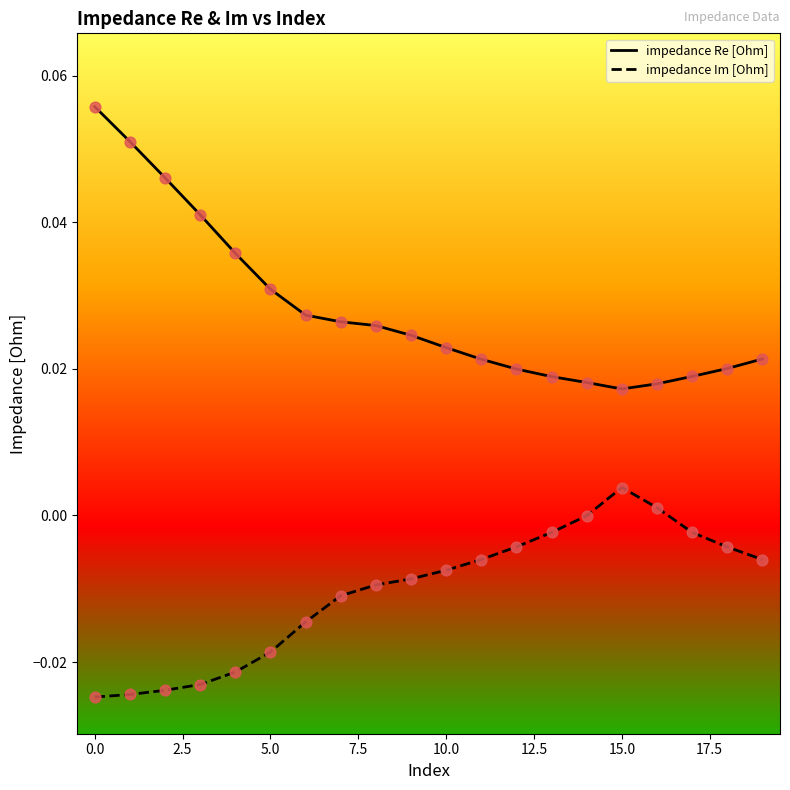

Which series has the largest total across all categories?

impedance Re [Ohm]